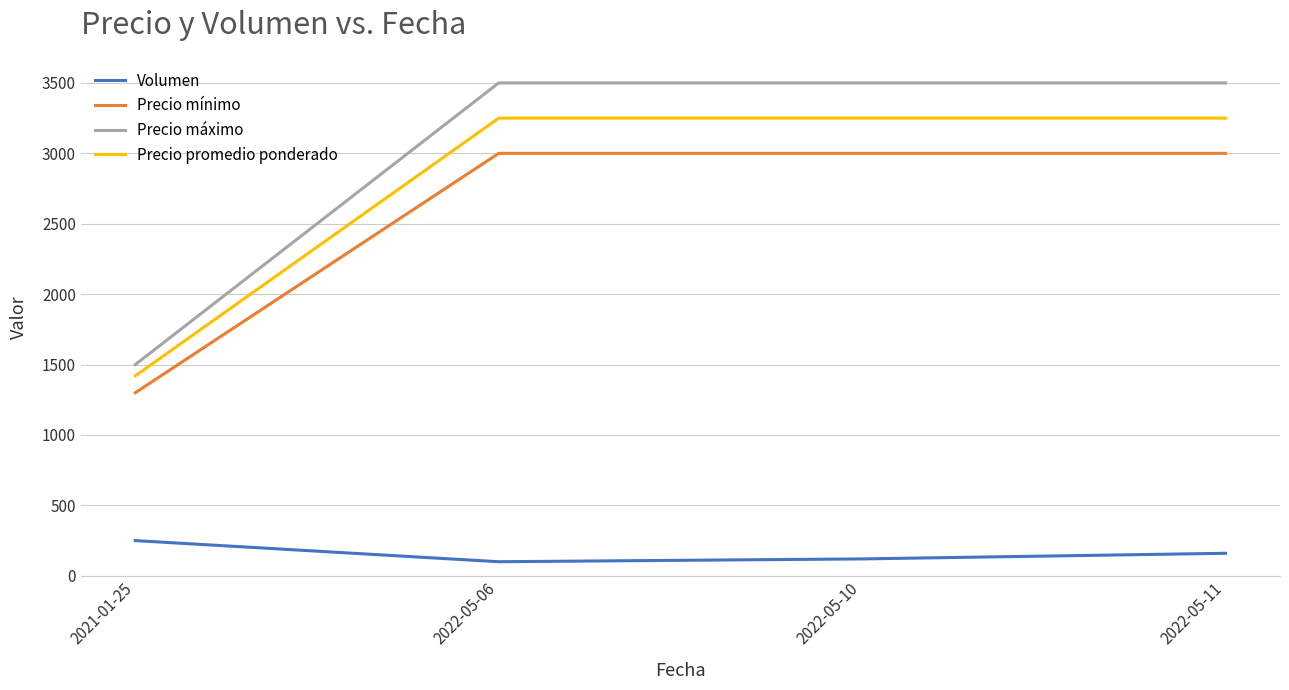

Is this an area chart (filled region under the line)?

No